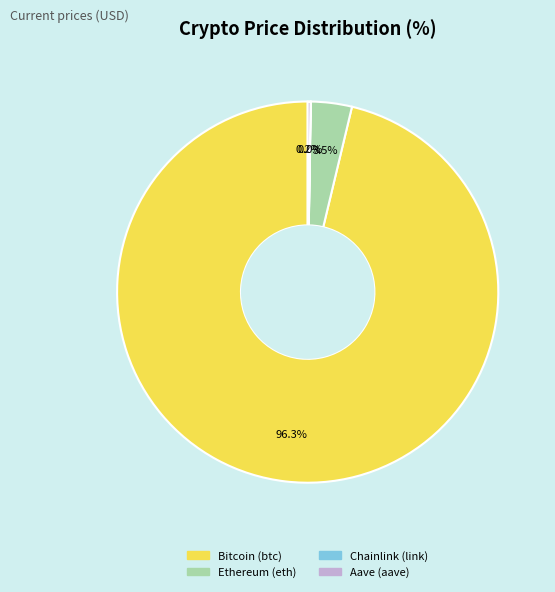

What percentage is NOT represented by Bitcoin (btc)?

3.7%